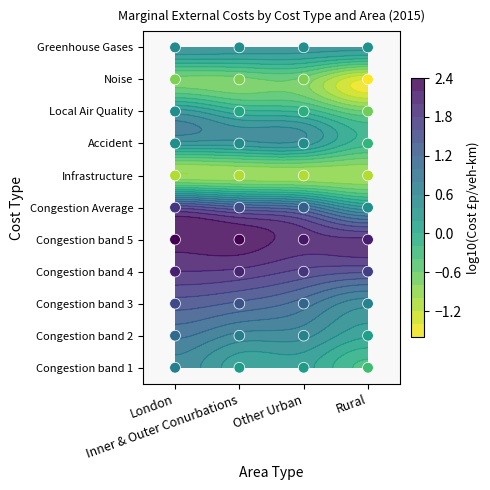

Which series changed the most between London and Rural?

Congestion band 1